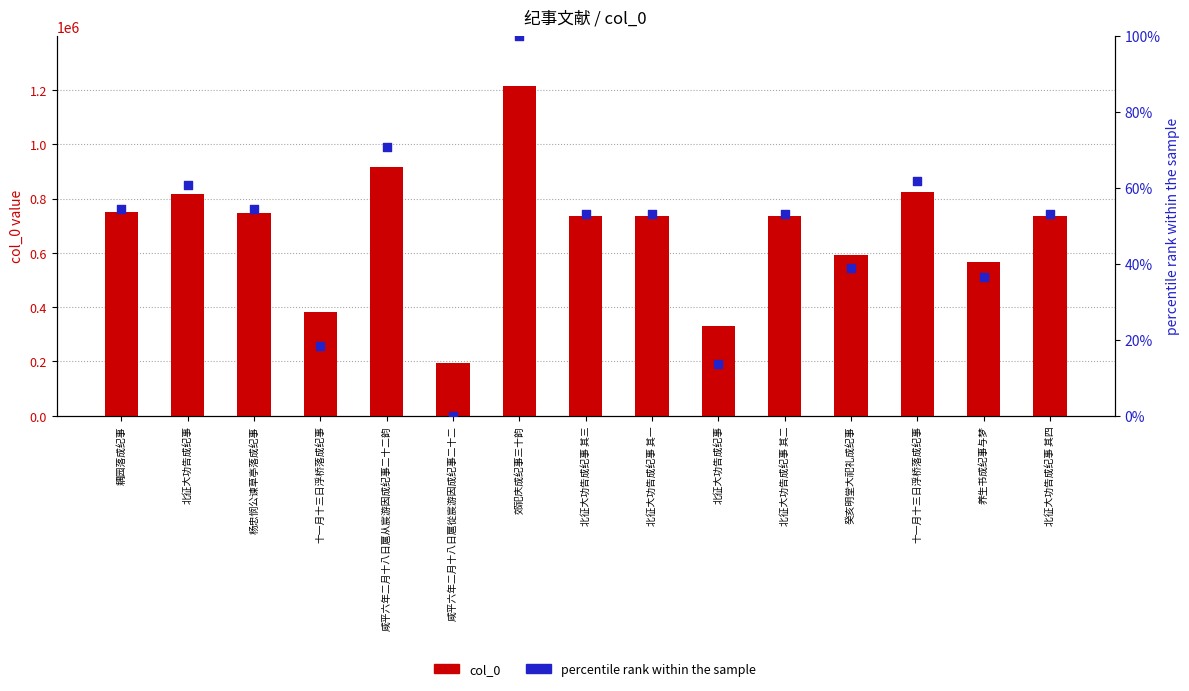

Is the value of percentile rank within the sample at 养生书成纪事与梦 greater than the value of col_0 at 北征大功告成纪事?

No